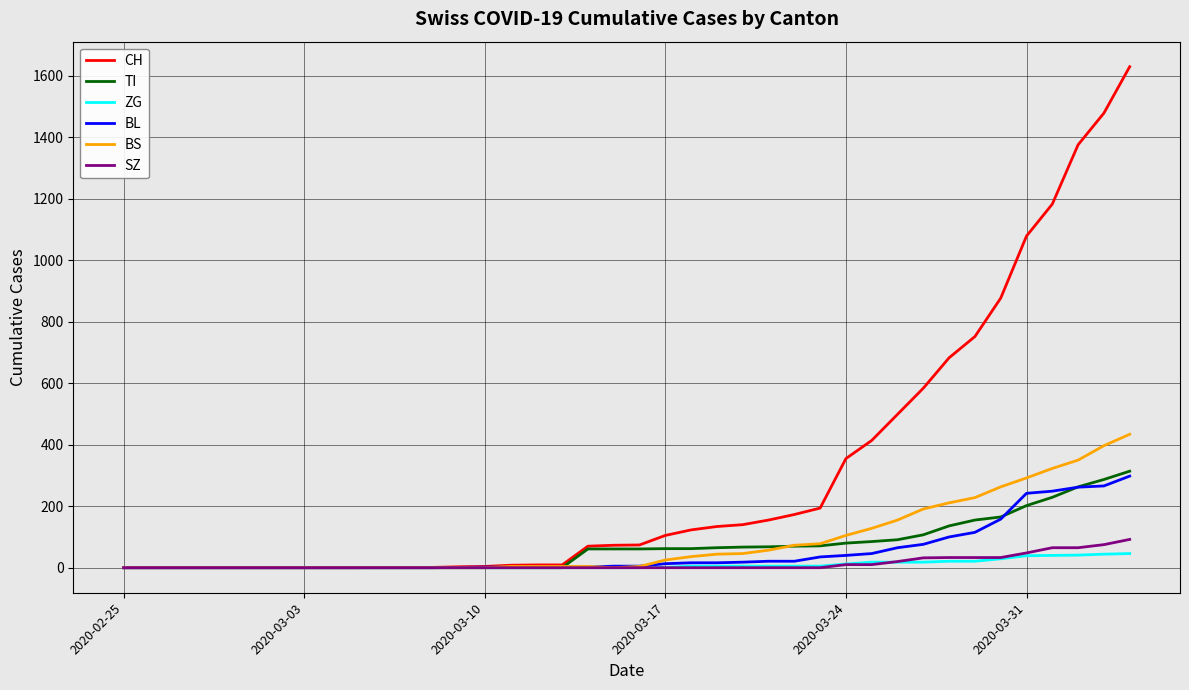

Which series has the largest total across all categories?

CH